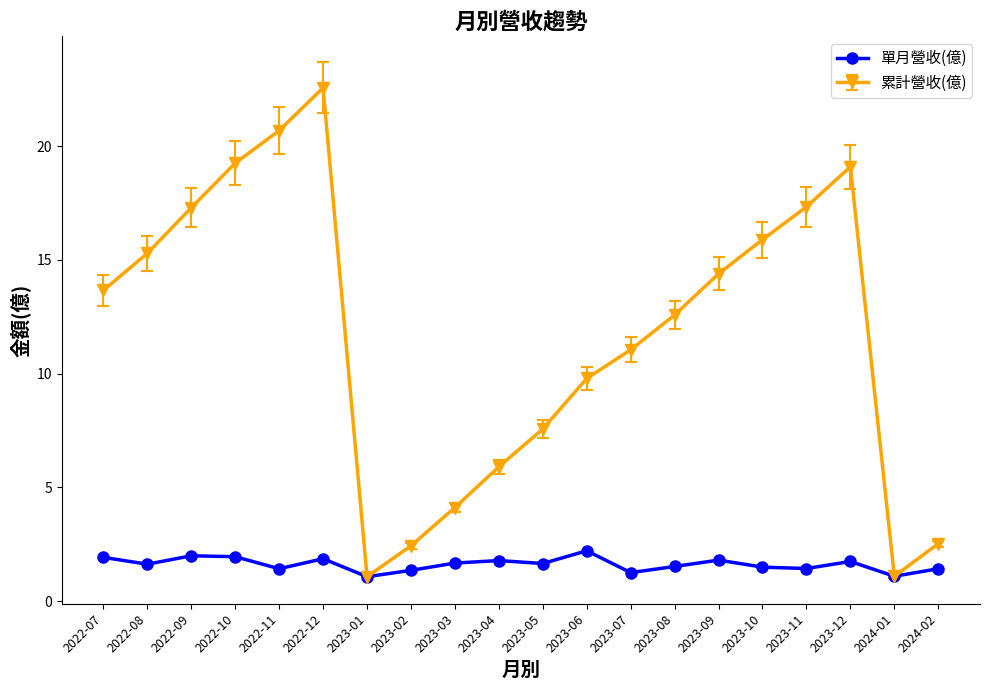

At 2023-03, list the series in order from largest to smallest.

累計營收(億), 單月營收(億)